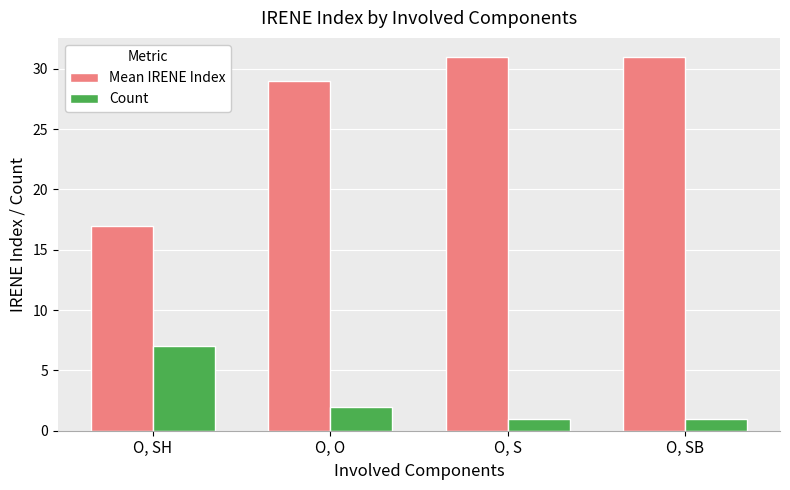

The value of Count at O, SH is 7. True or false?

True